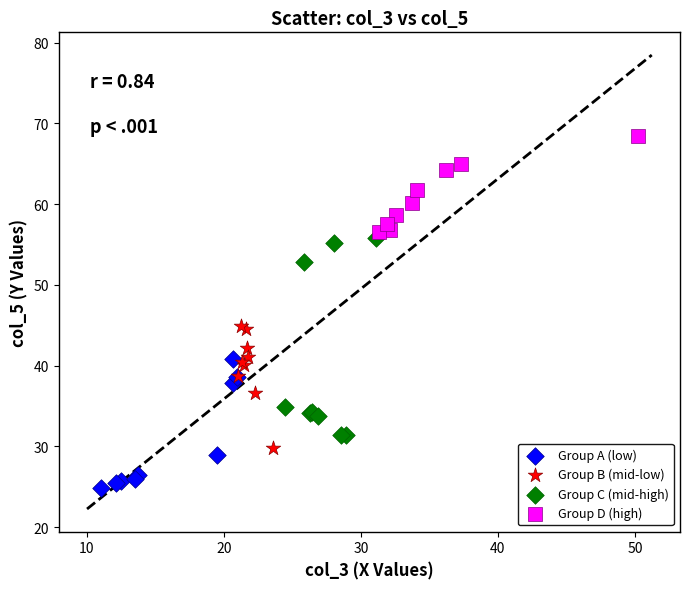

Which series has the widest spread of Y values?

Group C (mid-high)